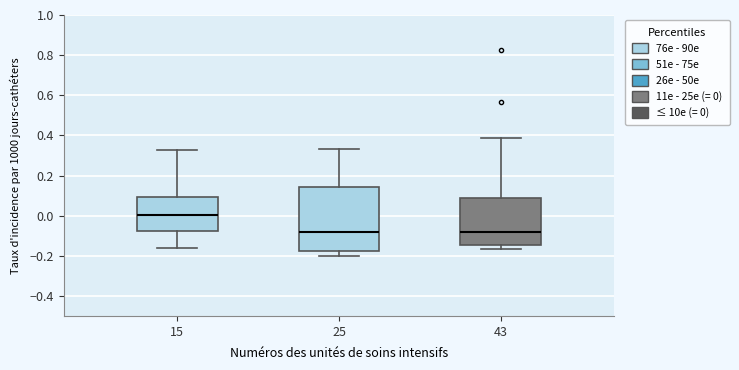

Reading left to right, transcribe this box plot: for each box, give where its median line is, the range the box spans, and where its two whiskers end, as read against the y-axis. The values are not printed on the chart, so give them approximately, as read against the axis.

15: median 0.00, box -0.08 to 0.10, whiskers -0.16 to 0.32
25: median -0.08, box -0.18 to 0.14, whiskers -0.20 to 0.32
43: median -0.08, box -0.14 to 0.08, whiskers -0.16 to 0.38